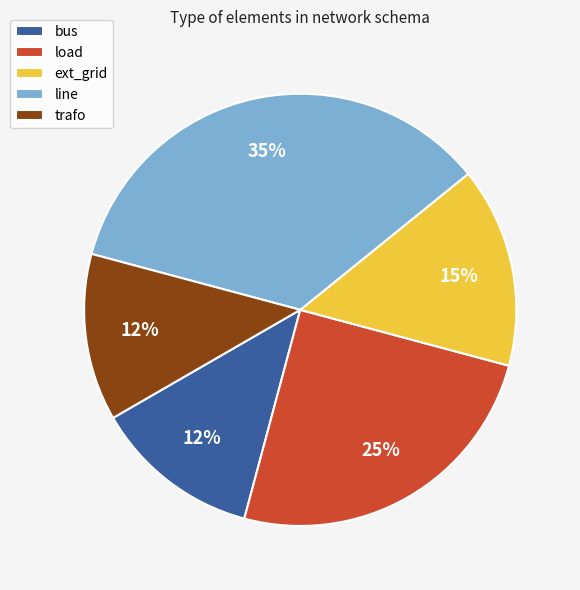

How many segments does this pie chart have?

5